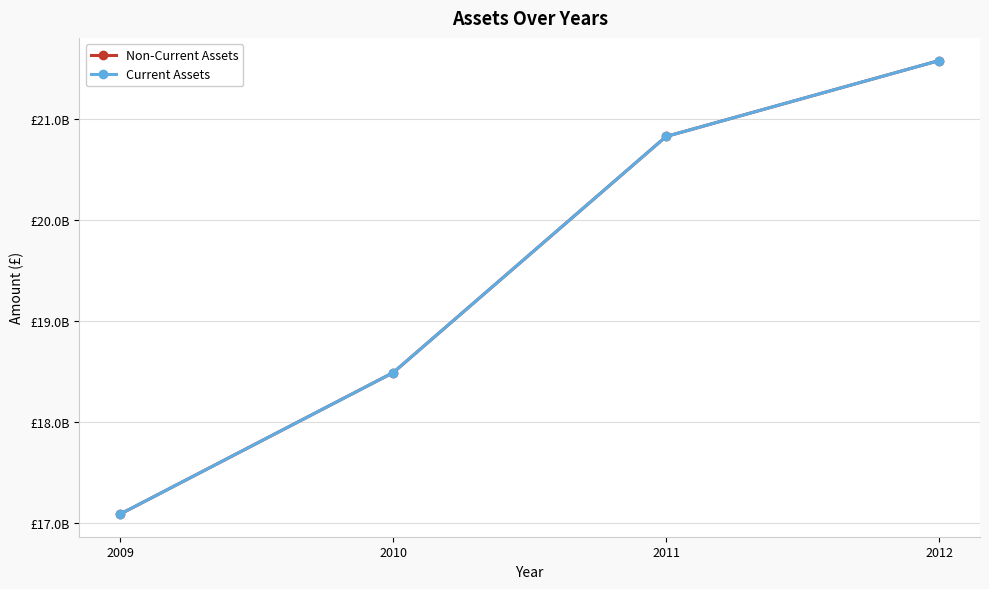

Which series has the widest spread of values?

Non-Current Assets